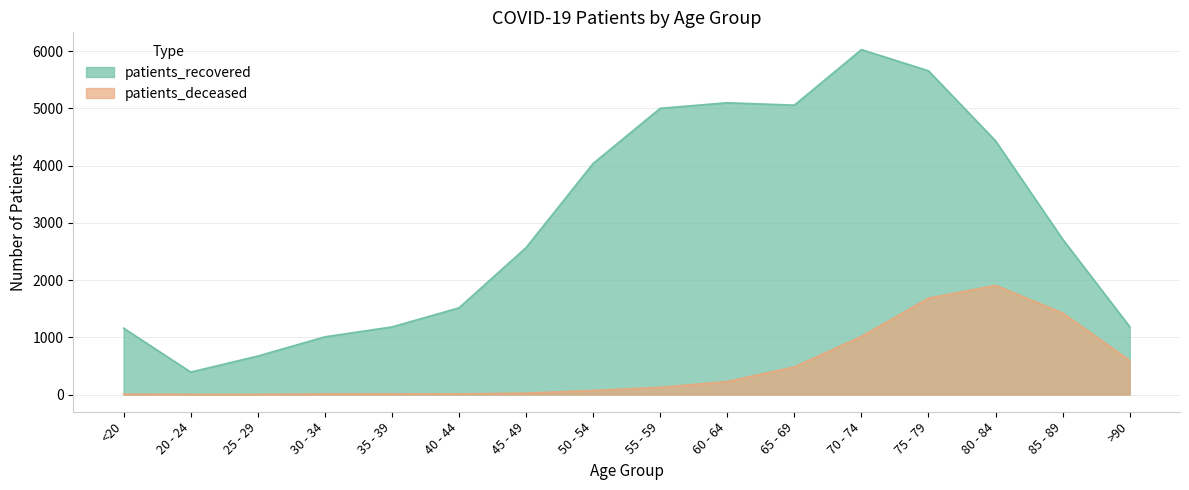

The value of patients_recovered at >90 is 2069. True or false?

False